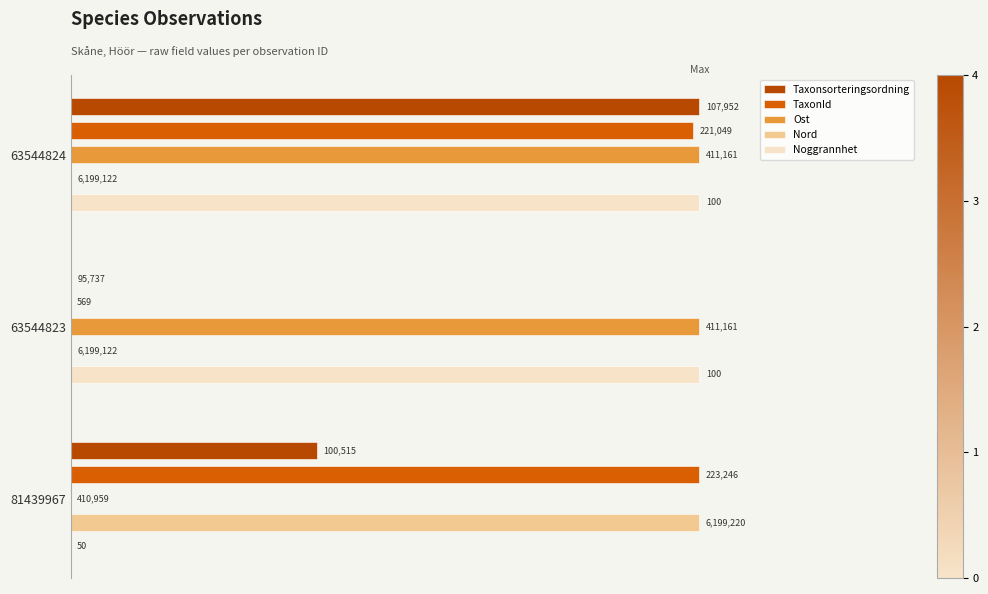

Are the bars horizontal?

Yes